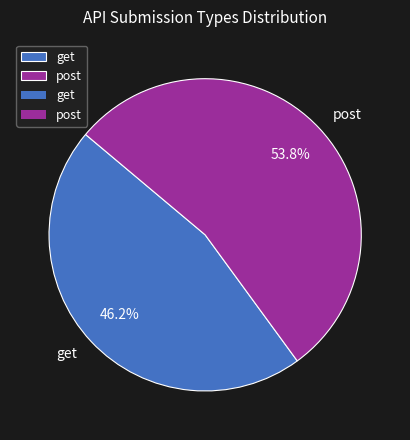

What is the ratio of the value at post to the value at get?

1.2